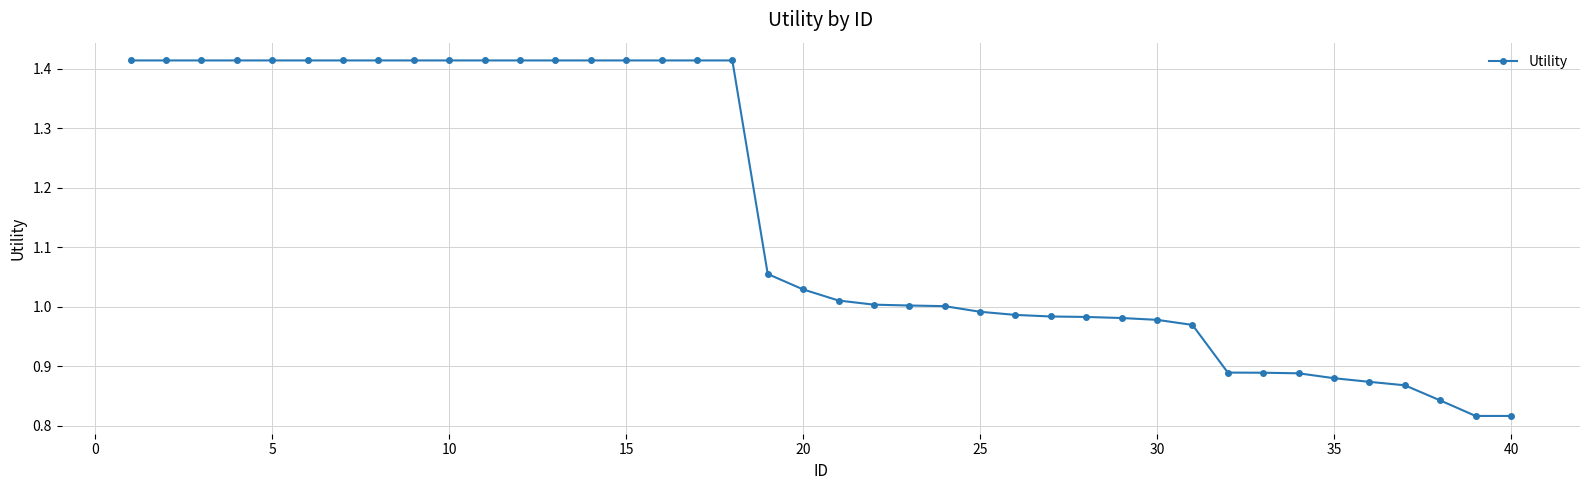

What is the sum of all values?

46.2